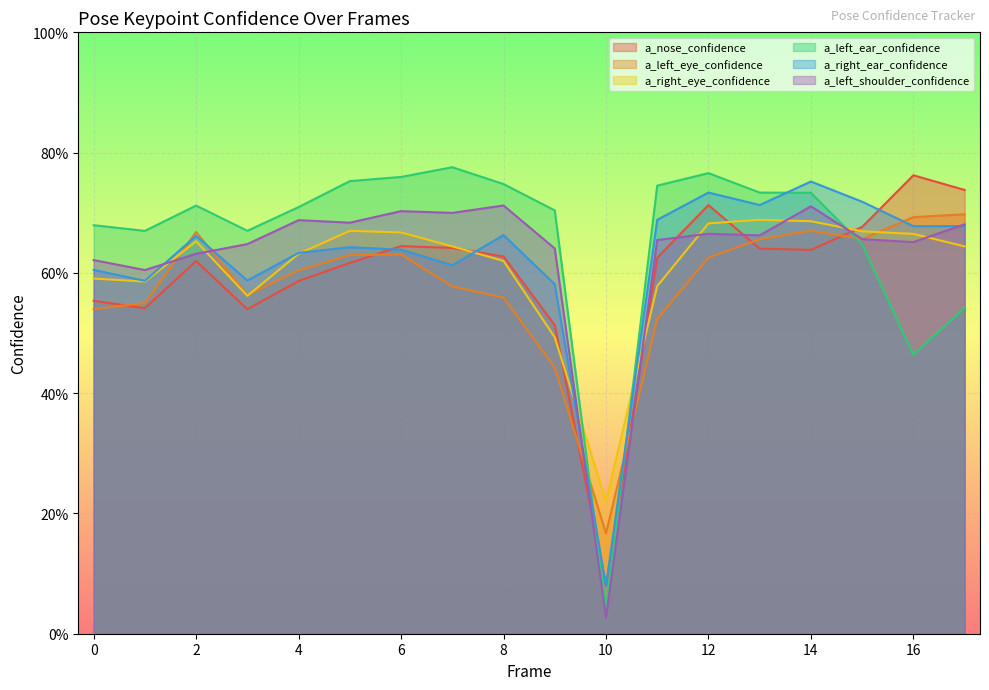

At which label does a_left_ear_confidence reach its peak?

7